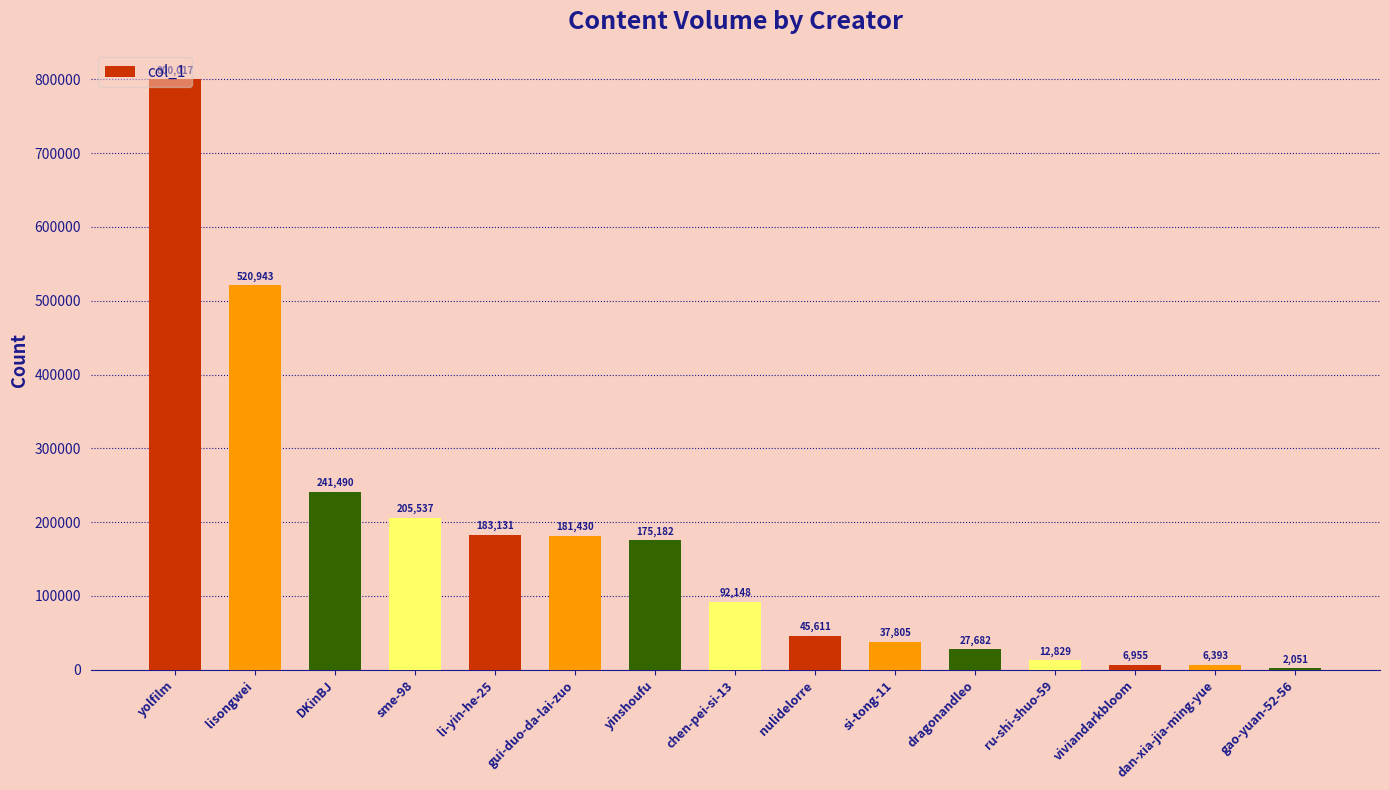

Approximately how many times larger is the value at lisongwei compared to chen-pei-si-13?

5.7